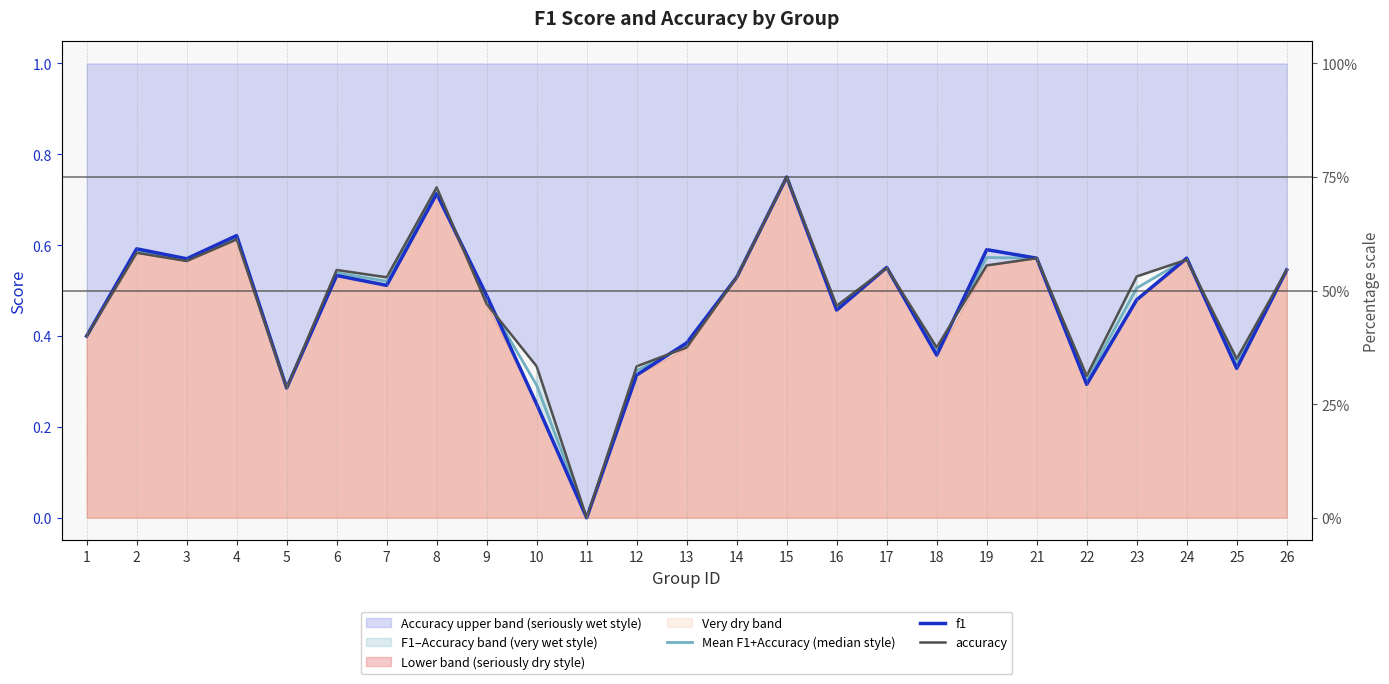

What is the sum of the Mean F1+Accuracy (median style) values at 24 and 2?

1.2